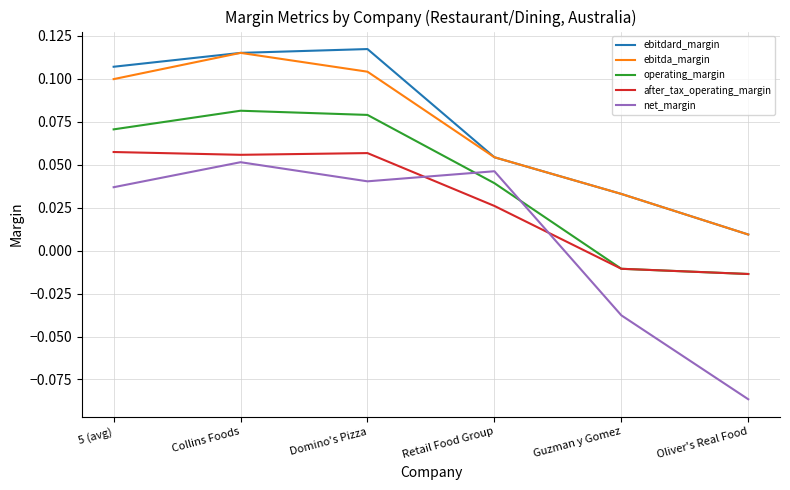

Rank the series at Domino's Pizza from lowest to highest value.

net_margin, after_tax_operating_margin, operating_margin, ebitda_margin, ebitdard_margin